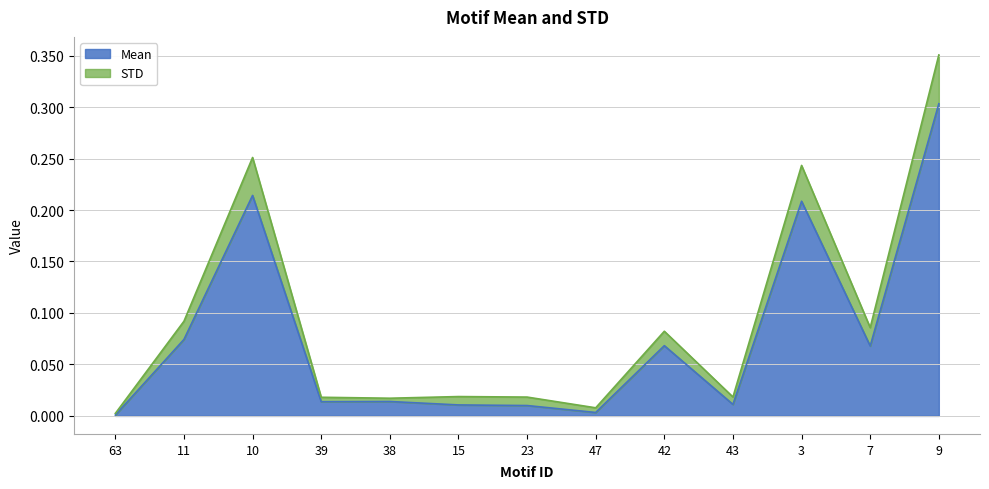

The Mean series shows 0.0 at 63. True or false?

True